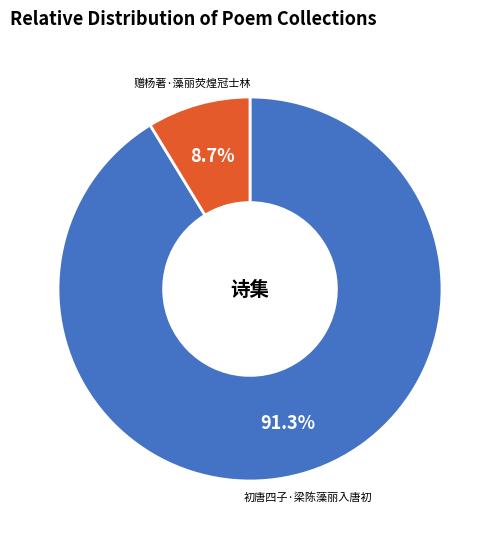

Rank the categories by value from lowest to highest.

赠杨著·藻丽荧煌冠士林, 初唐四子·梁陈藻丽入唐初